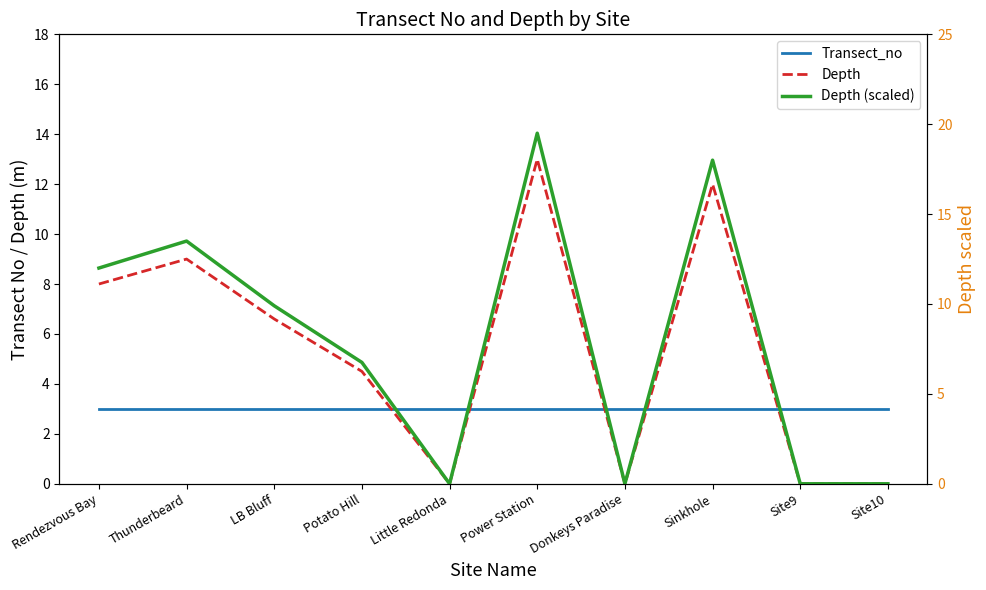

Does the chart display data point markers on the line(s)?

No